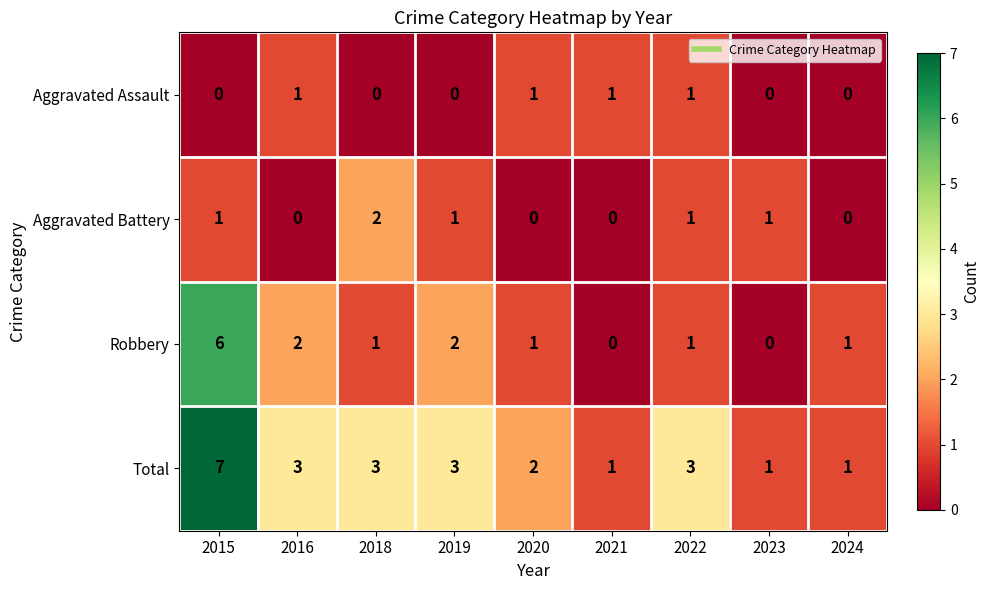

How many distinct data groups are displayed?

4